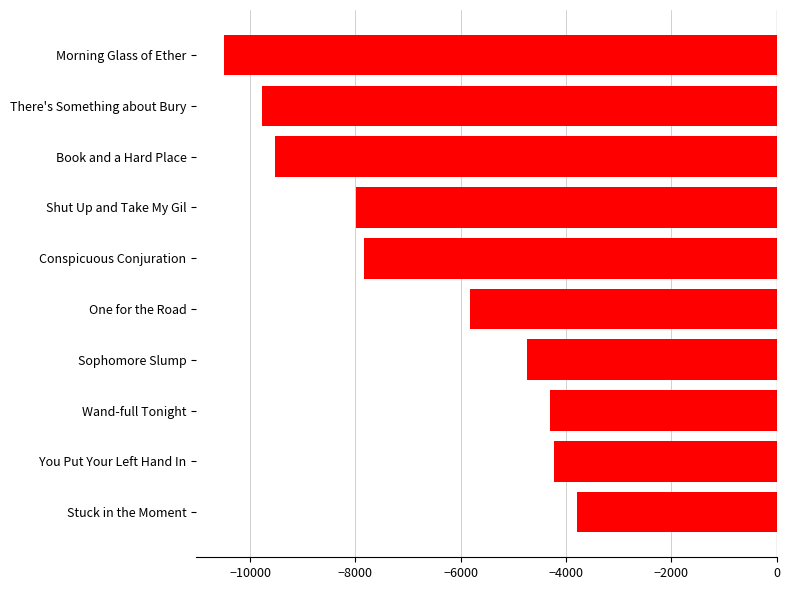

What is the average value?

-6852.3